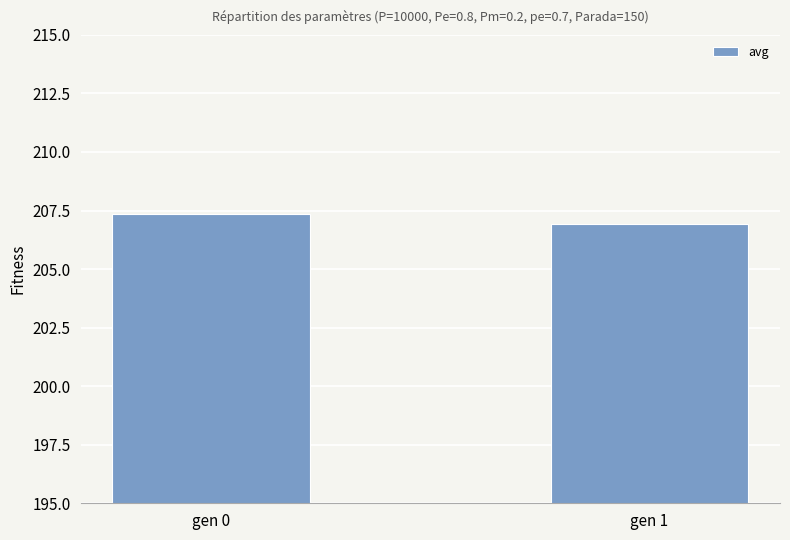

Read the value at gen 1.

206.9